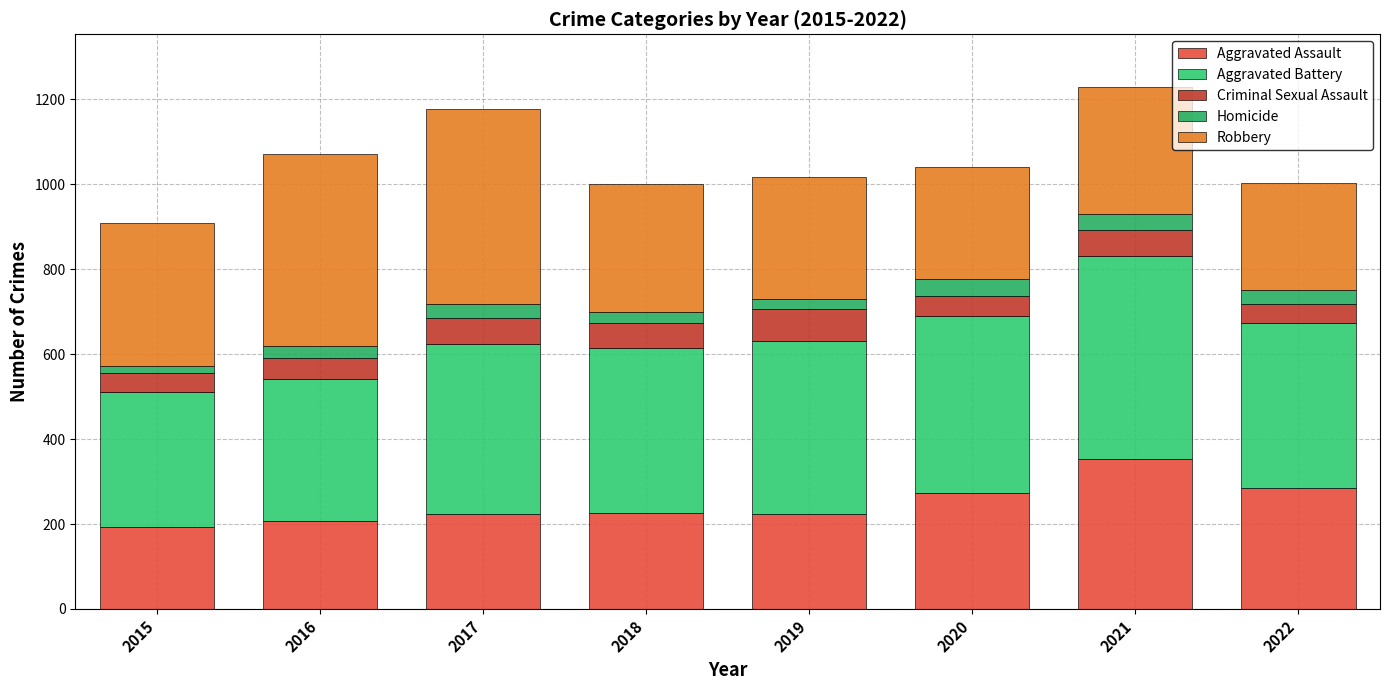

Which series has the largest range (max minus min)?

Robbery